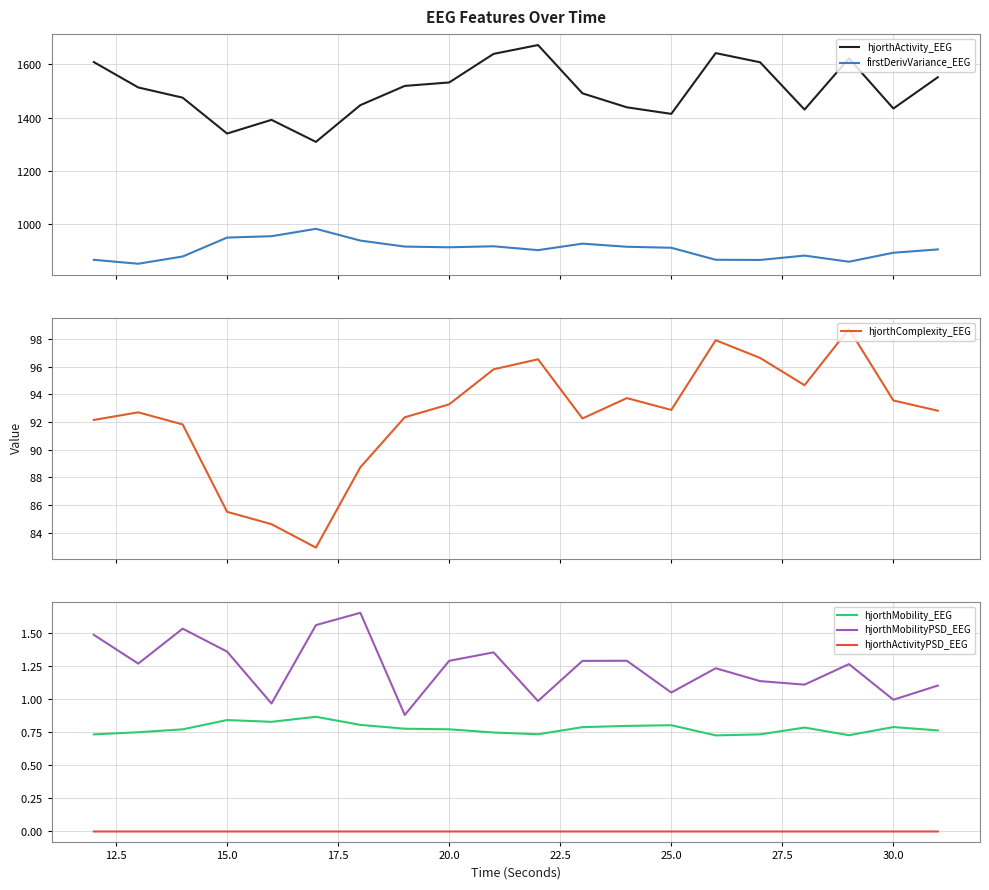

What are all the series names shown in the legend?

hjorthActivity_EEG, firstDerivVariance_EEG, hjorthComplexity_EEG, hjorthMobility_EEG, hjorthMobilityPSD_EEG, hjorthActivityPSD_EEG